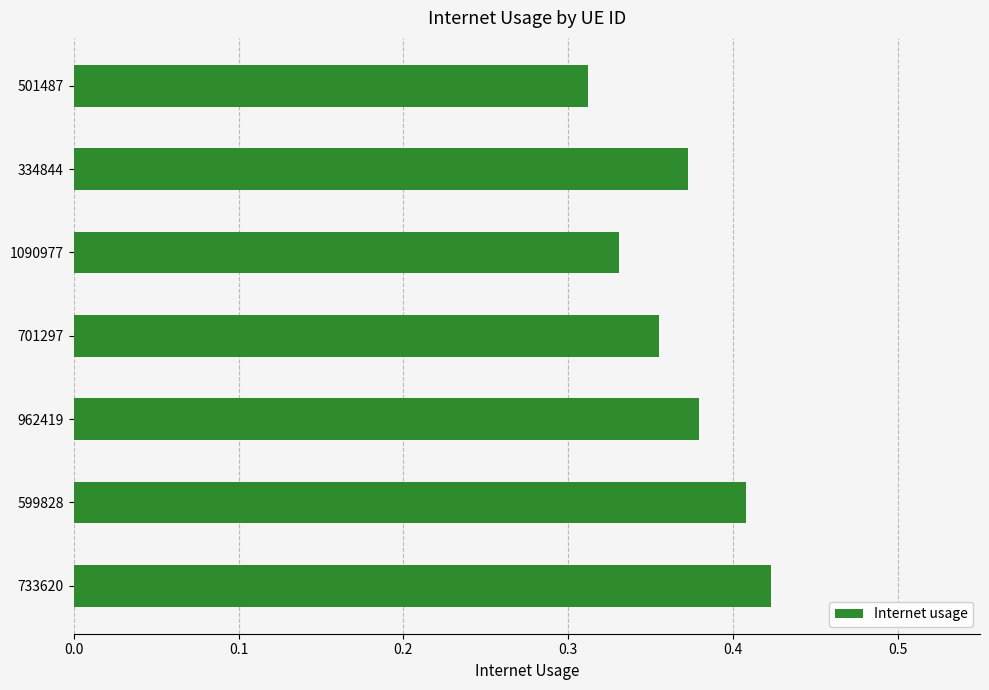

Is it true that the value at 962419 is 0.5?

False